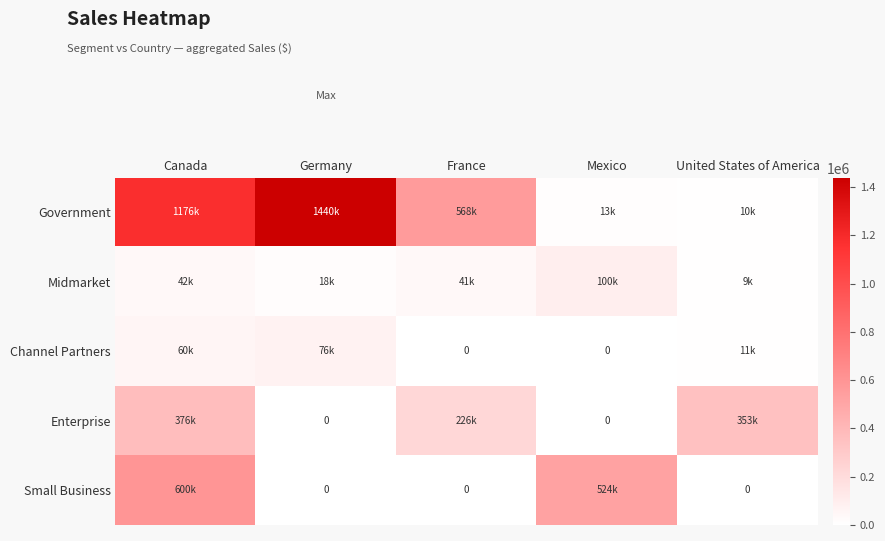

What is the difference between the highest and lowest values at Canada?

1134210